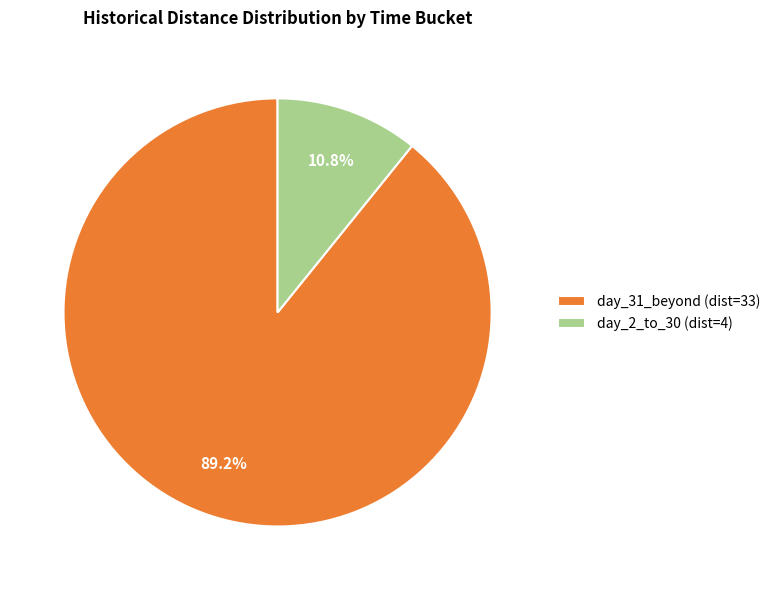

Does any single category account for the majority?

Yes